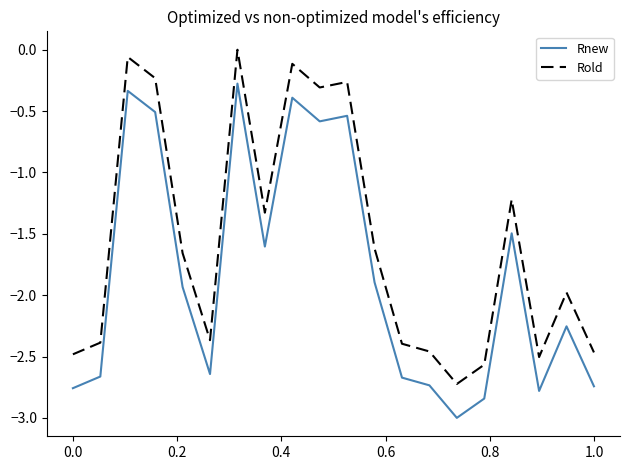

True or false: Rold and Rnew cross at least once.

False